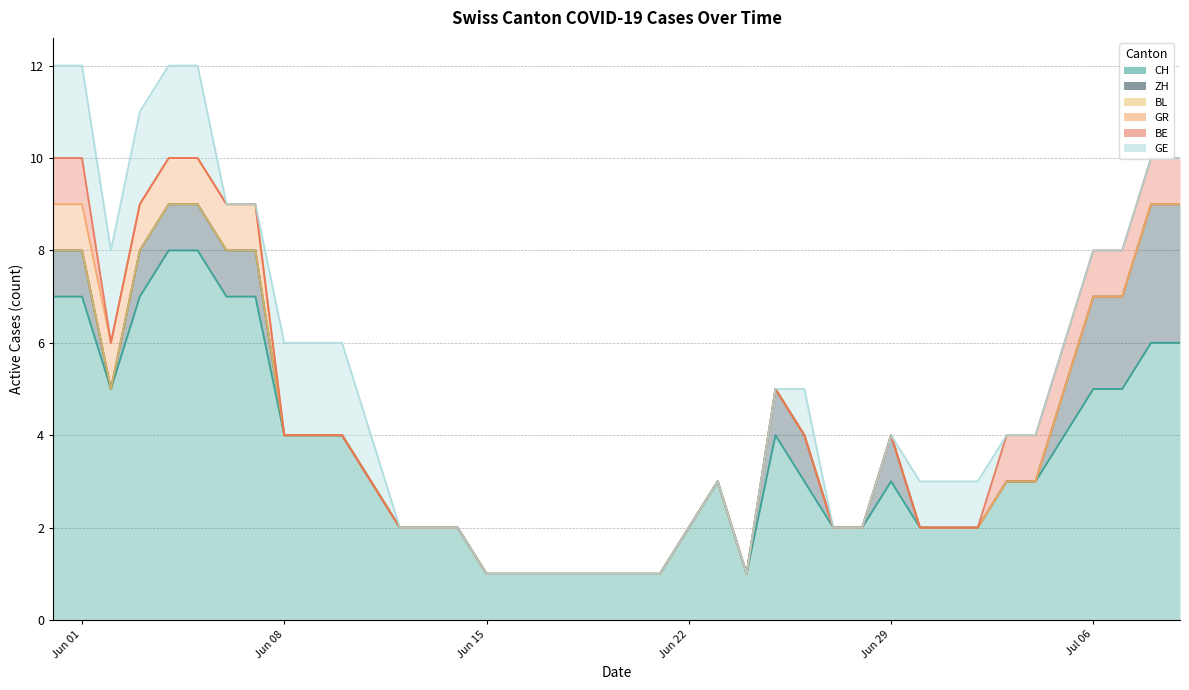

Which series has the largest total across all categories?

CH